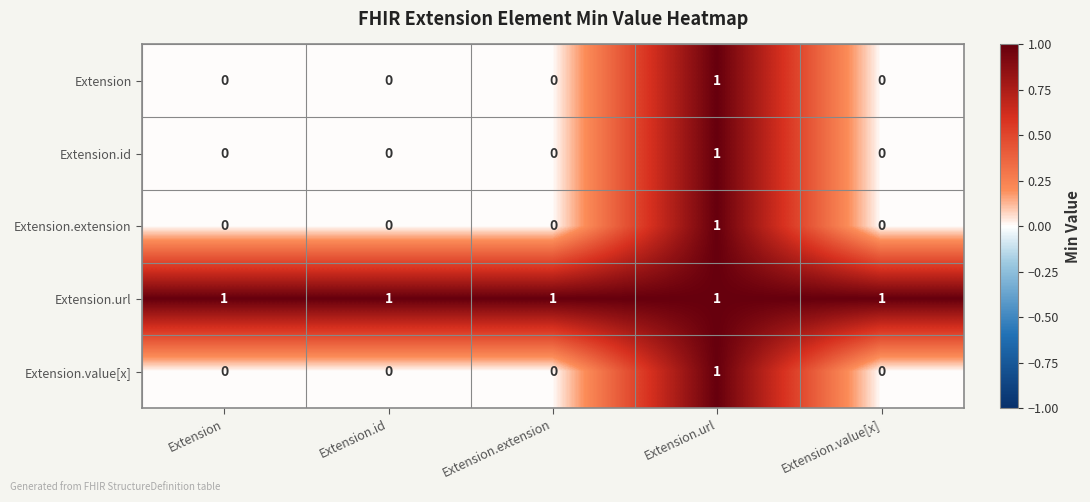

How many categories are shown in the chart?

5